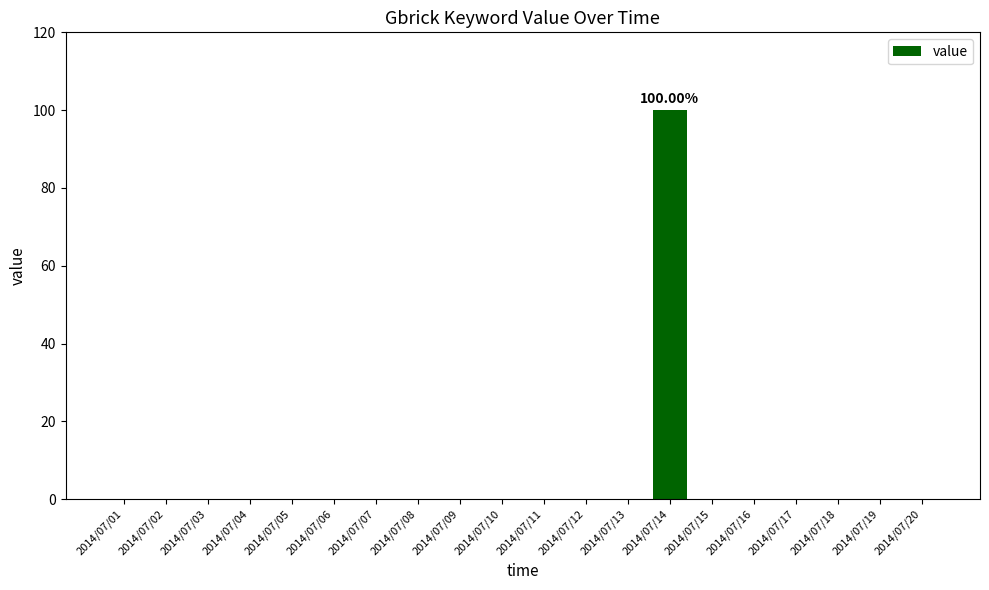

Count the number of categories in the chart.

20